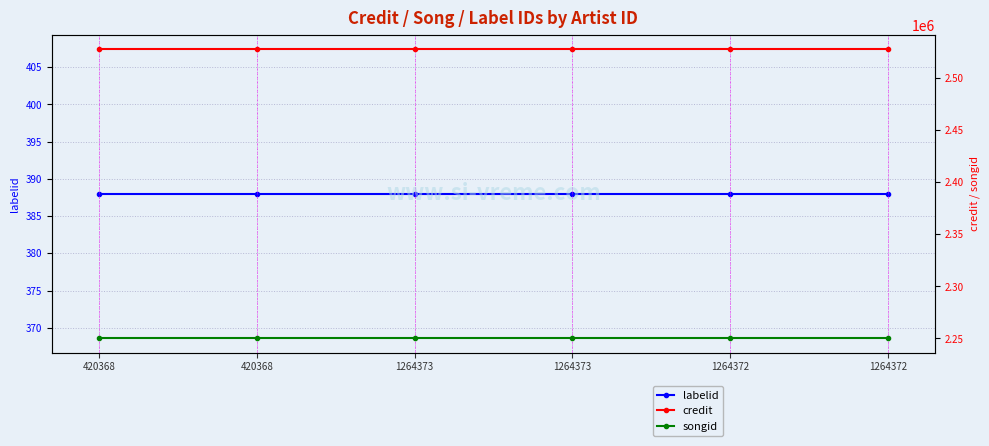

What is the label of the 1st point from the left?

420368